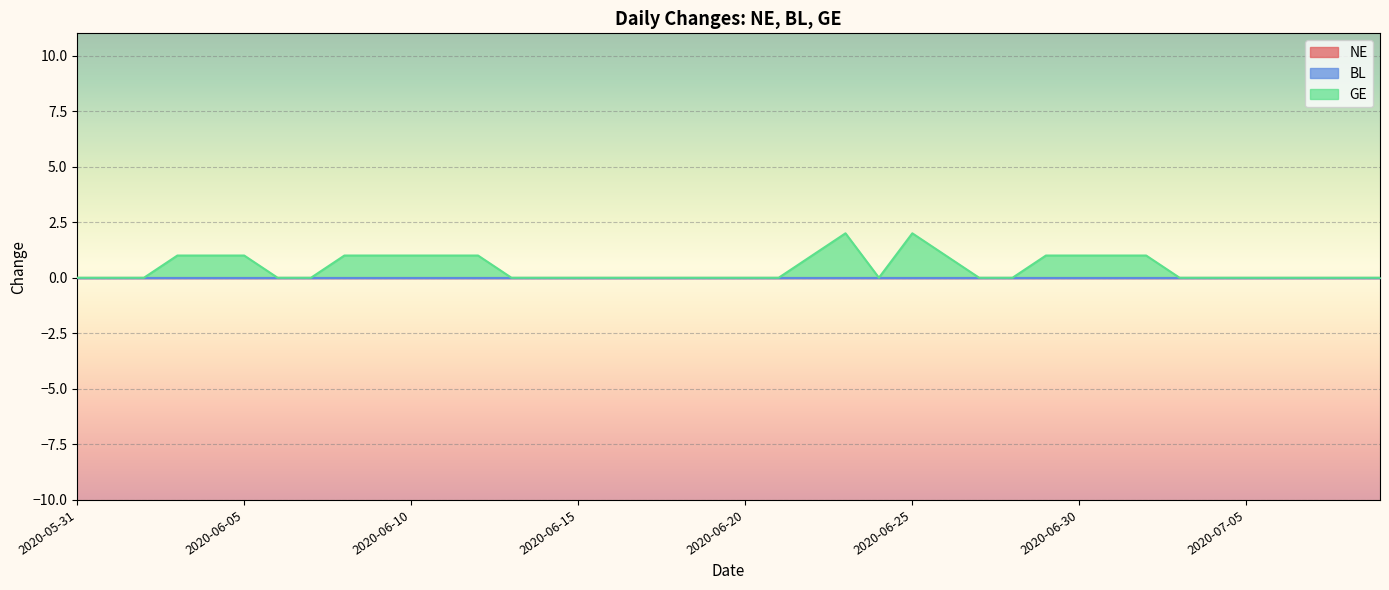

Rank the series at 2020-06-06 from lowest to highest value.

NE, BL, GE